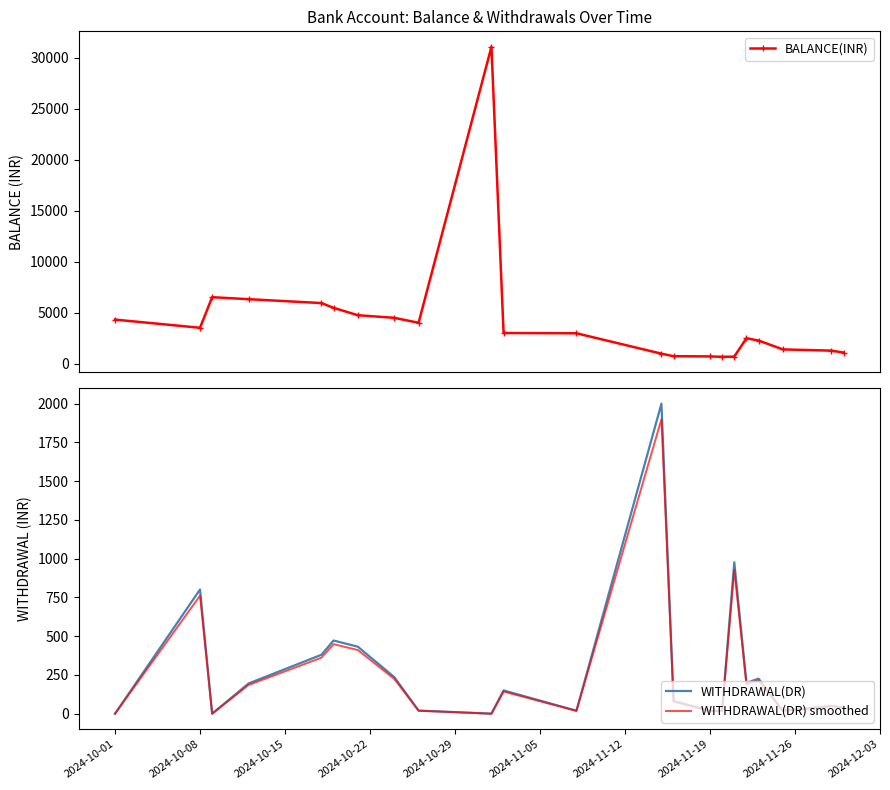

True or false: BALANCE(INR) has more than 2 interior local peaks.

True